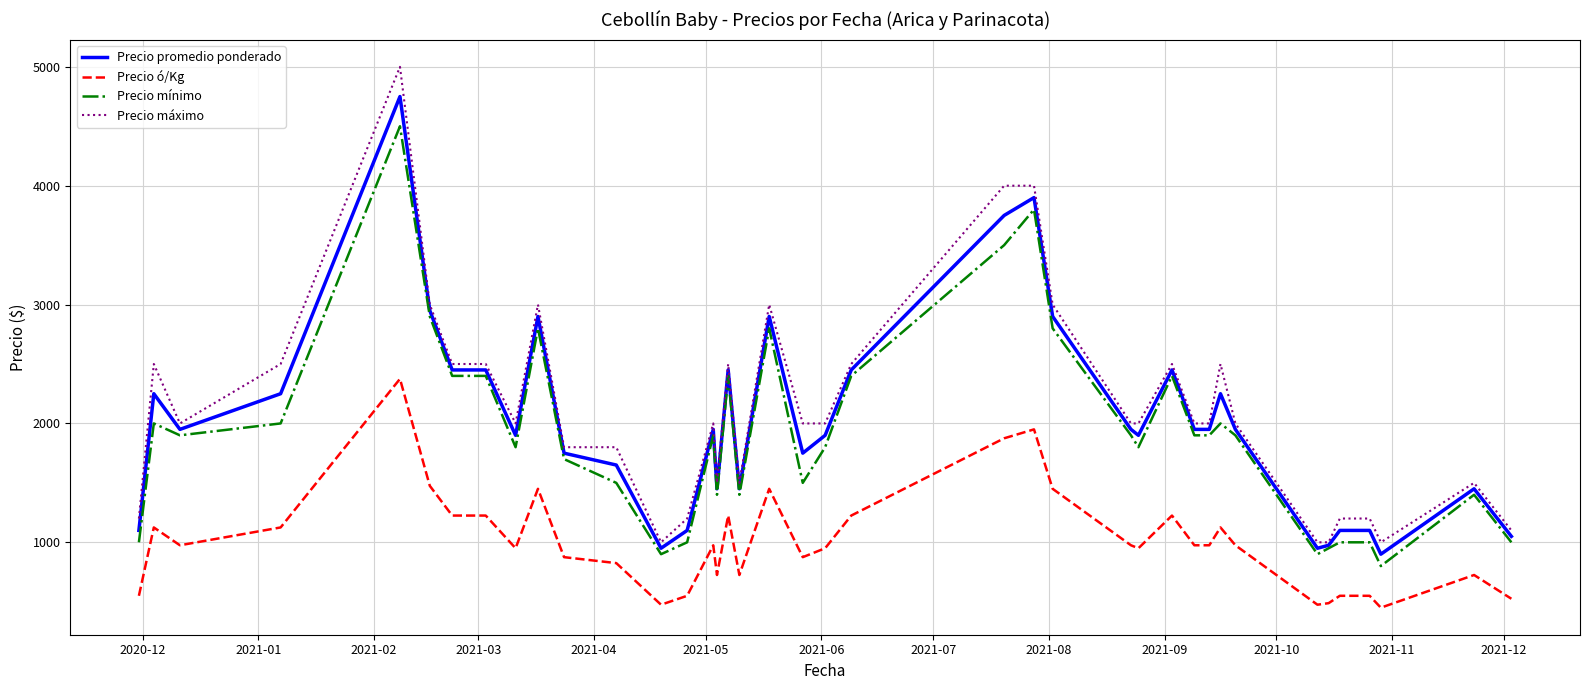

What is the maximum value for Precio mínimo?

4500